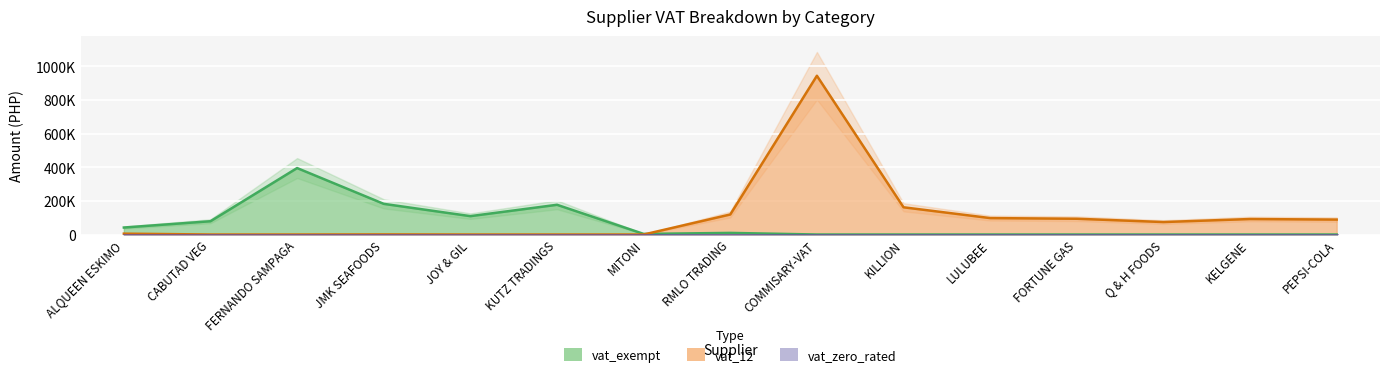

At LULUBEE, list the series in order from largest to smallest.

vat_12, vat_exempt